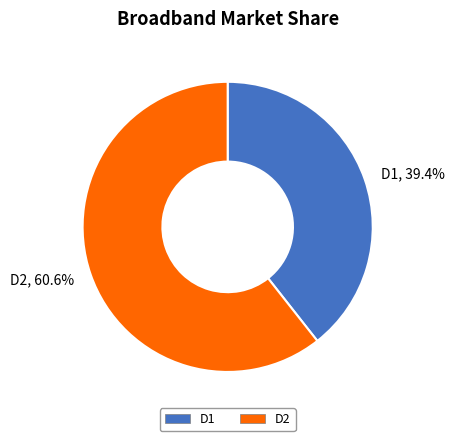

Is it true that D2 is 50% of the pie?

False